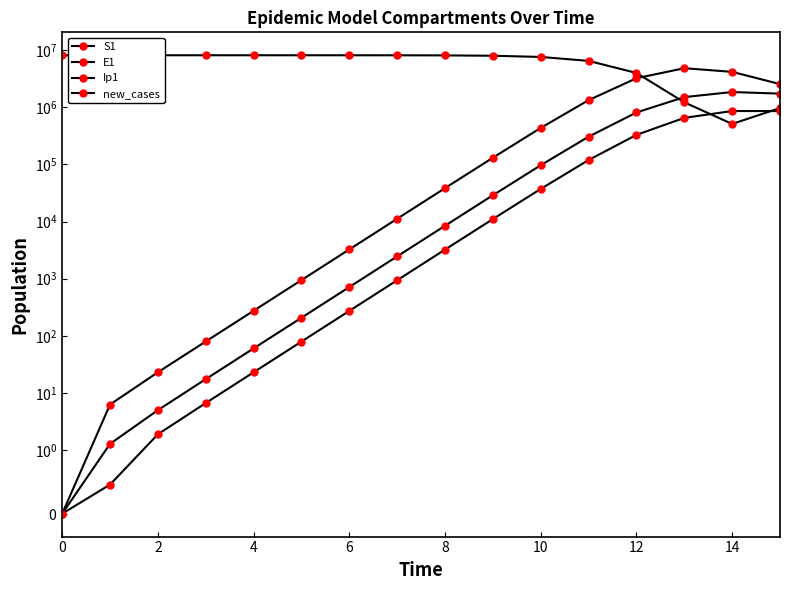

Which category has the highest value in the new_cases series?

14